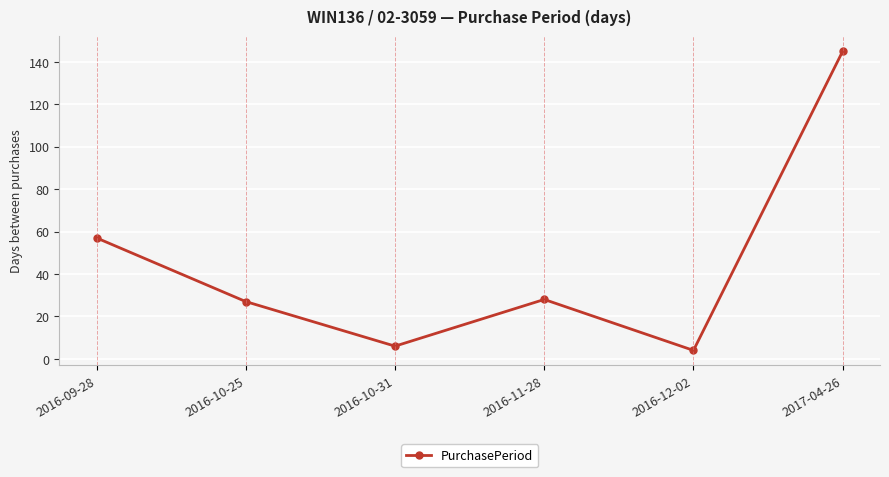

Read the value at 2016-12-02.

4